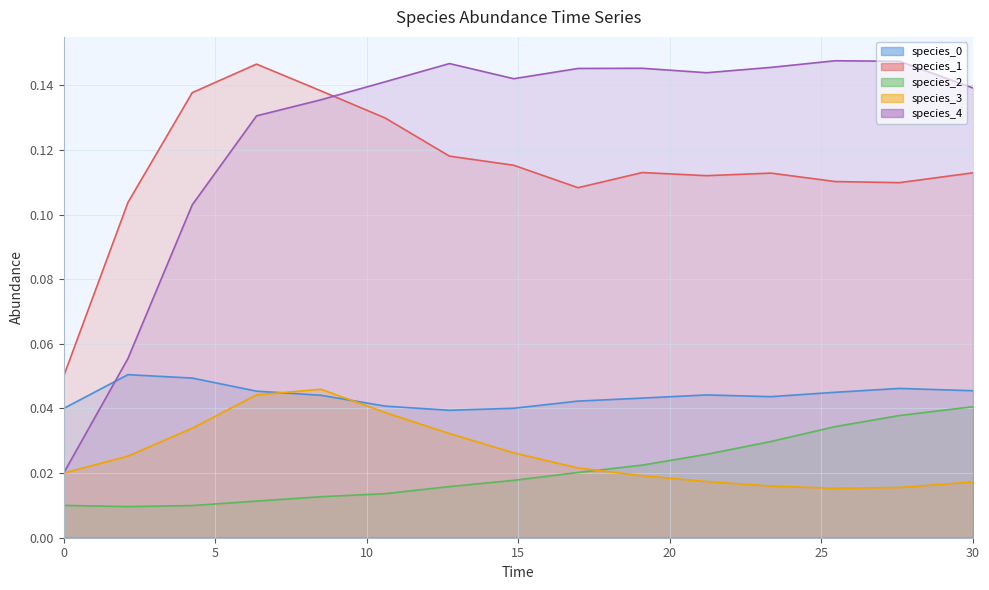

True or false: species_1 and species_2 intersect in this chart.

False